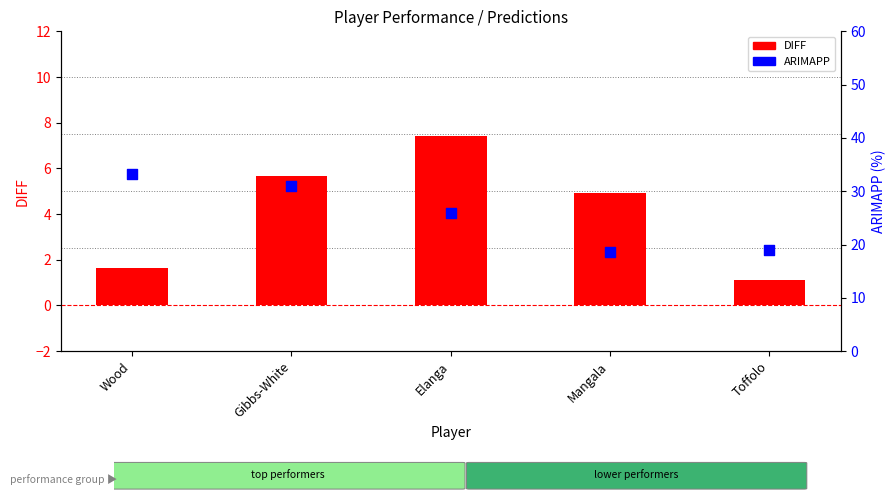

At which category is the sum across all series the highest?

Gibbs-White